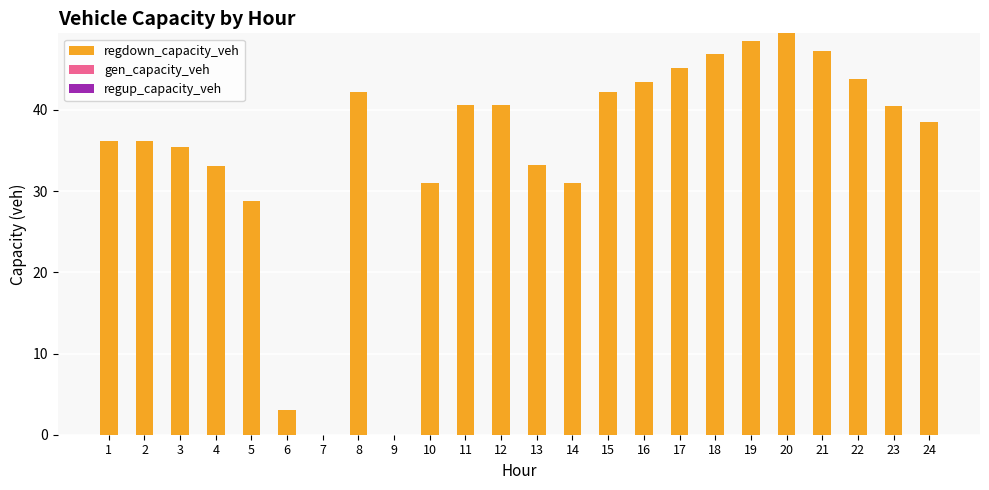

What is the change in value from 5 to 11?

+11.8